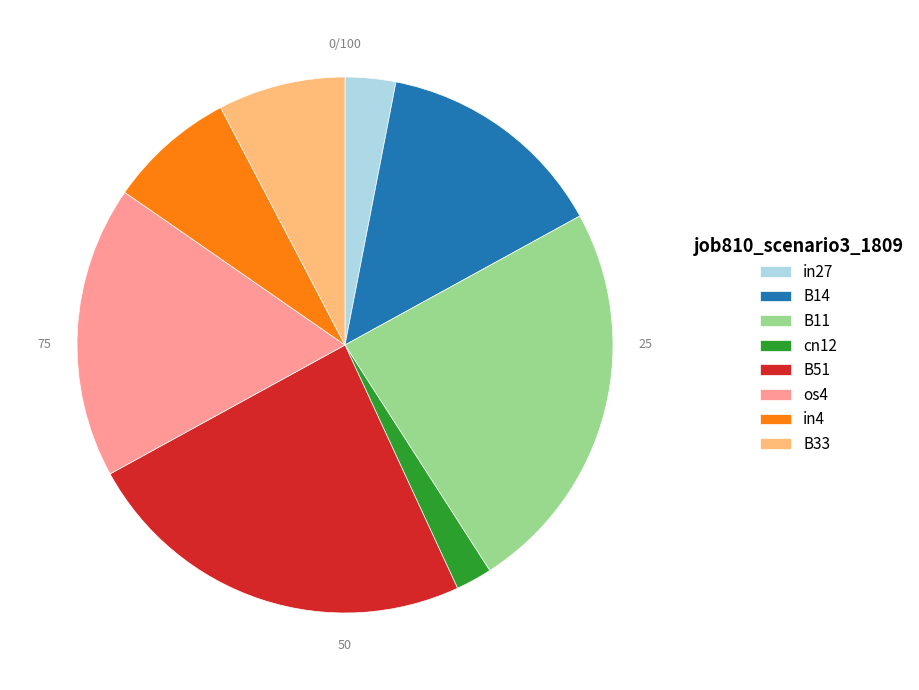

Is there any slice that represents more than half of the pie?

No